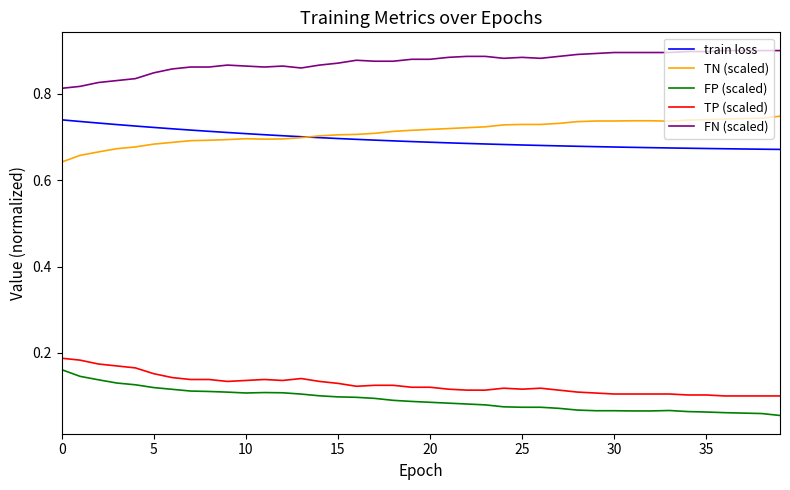

True or false: FP (scaled) and TP (scaled) cross at least once.

False